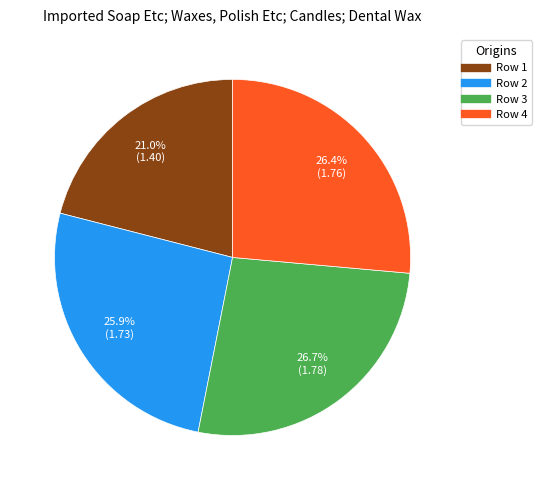

Which has a higher value, Row 4 or Row 1?

Row 4